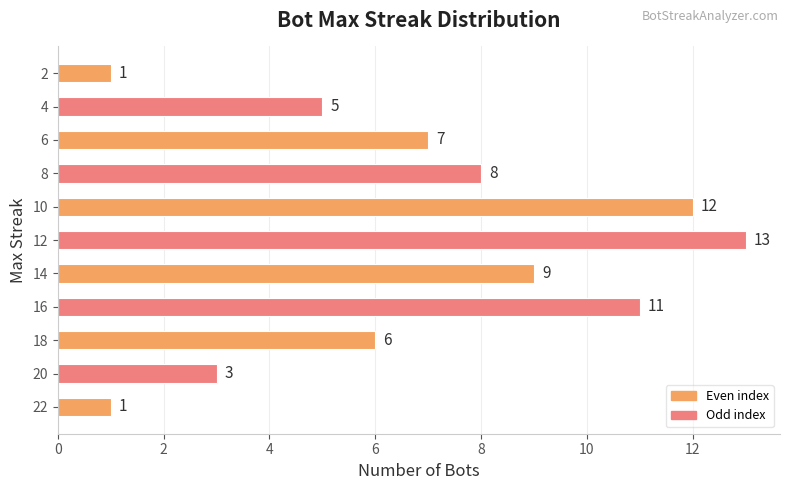

The value at 10 is 16. True or false?

False